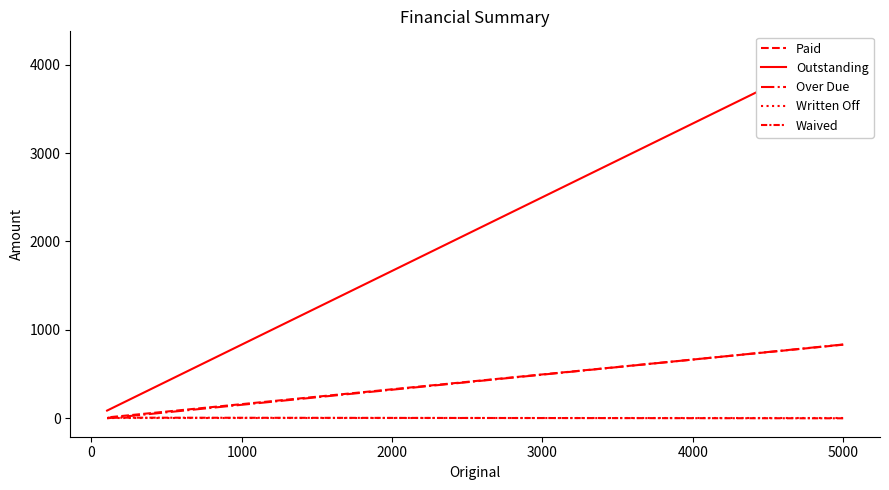

What is the difference between the highest and lowest values at 0?

87.2